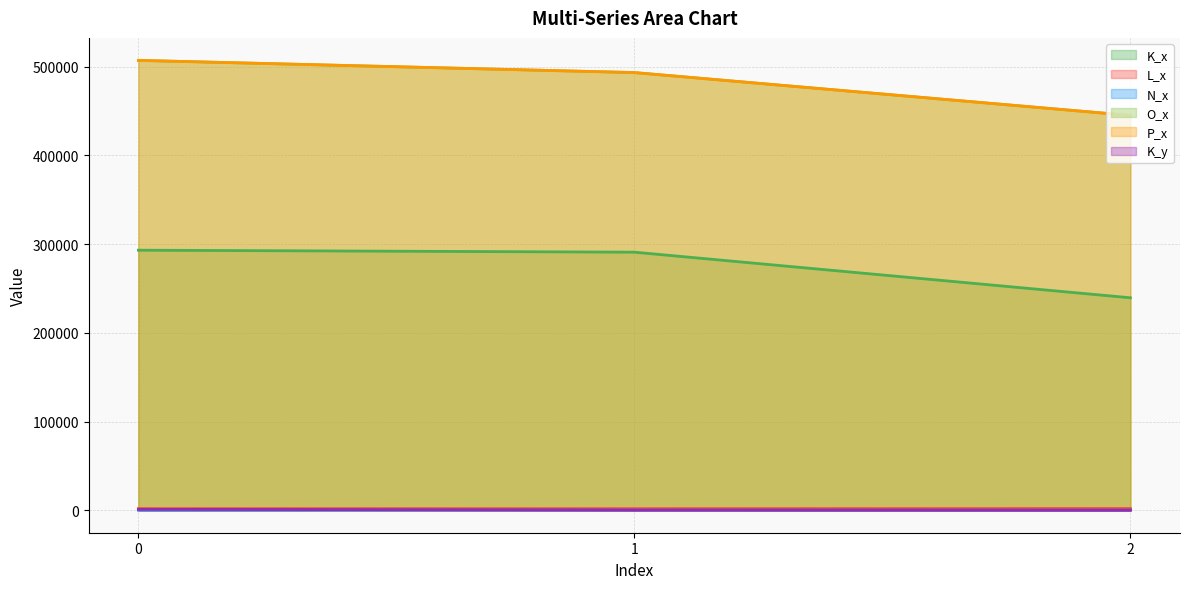

What is the smallest value displayed?

39